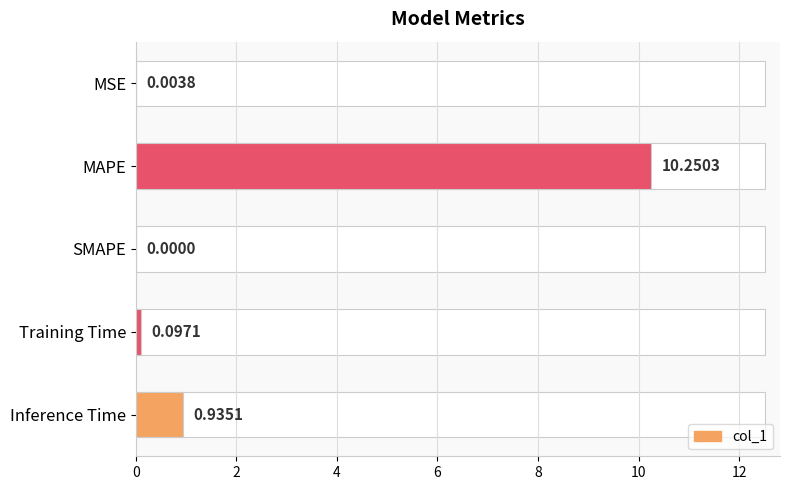

At which label is the value closest to 5?

Inference Time